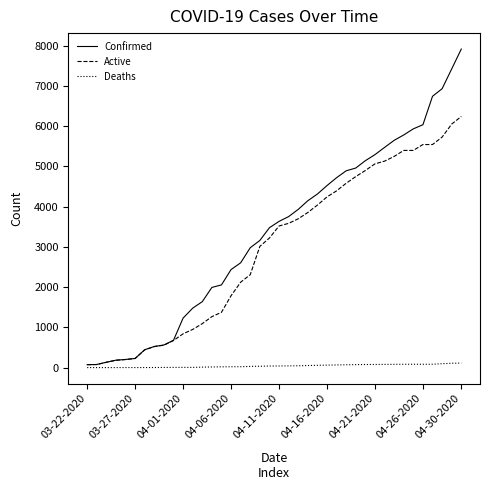

What is the difference between the maximum and minimum values in the Deaths series?

113